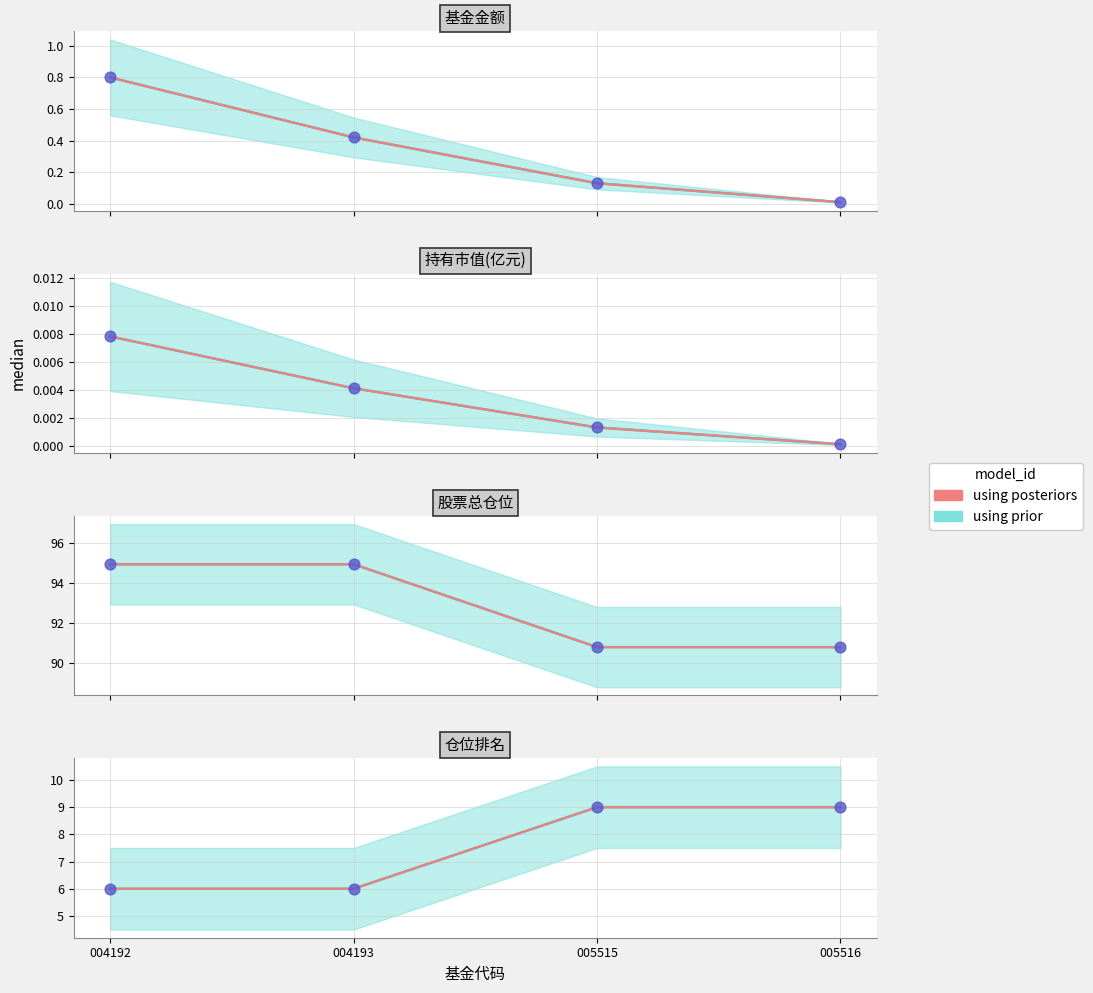

What is the ratio of the value at 004193 to the value at 004192?

1.0